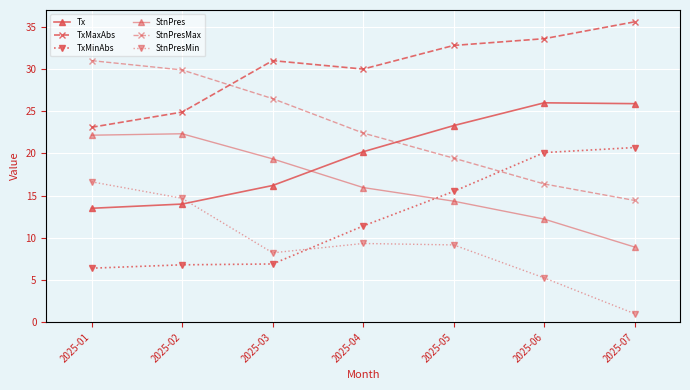

What is the value of the StnPresMax point at the 1st from the left?

31.0